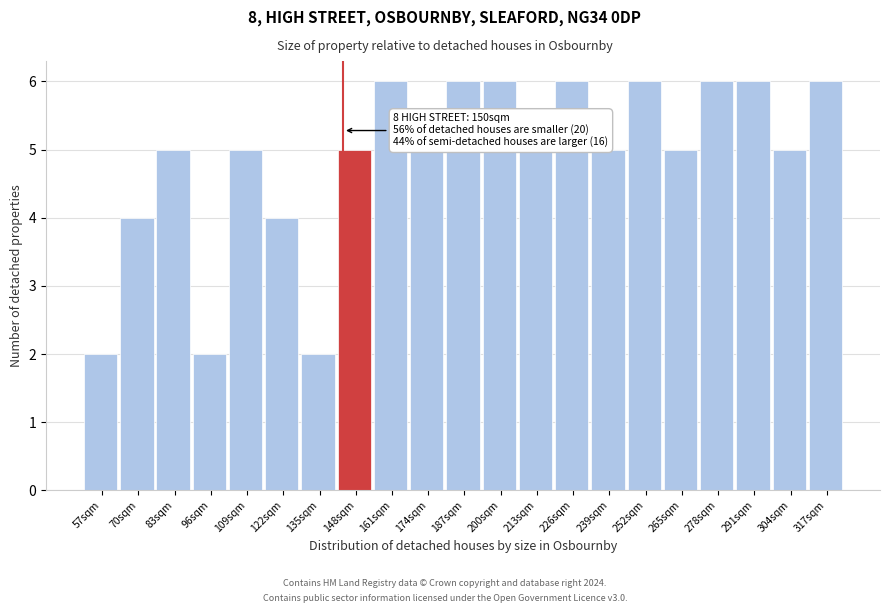

Reading right to left, list all the values displayed in this chart.

317sqm=6	304sqm=5	291sqm=6	278sqm=6	265sqm=5	252sqm=6	239sqm=5	226sqm=6	213sqm=5	200sqm=6	187sqm=6	174sqm=5	161sqm=6	148sqm=5	135sqm=2	122sqm=4	109sqm=5	96sqm=2	83sqm=5	70sqm=4	57sqm=2